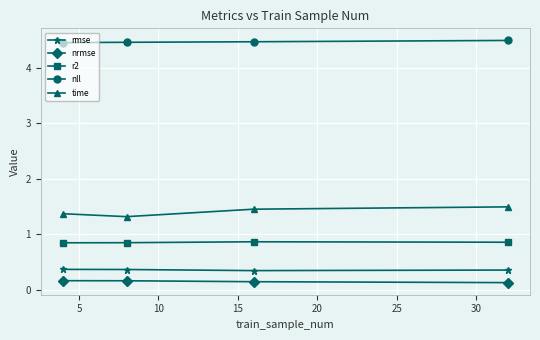

What is the minimum value for time?

1.3